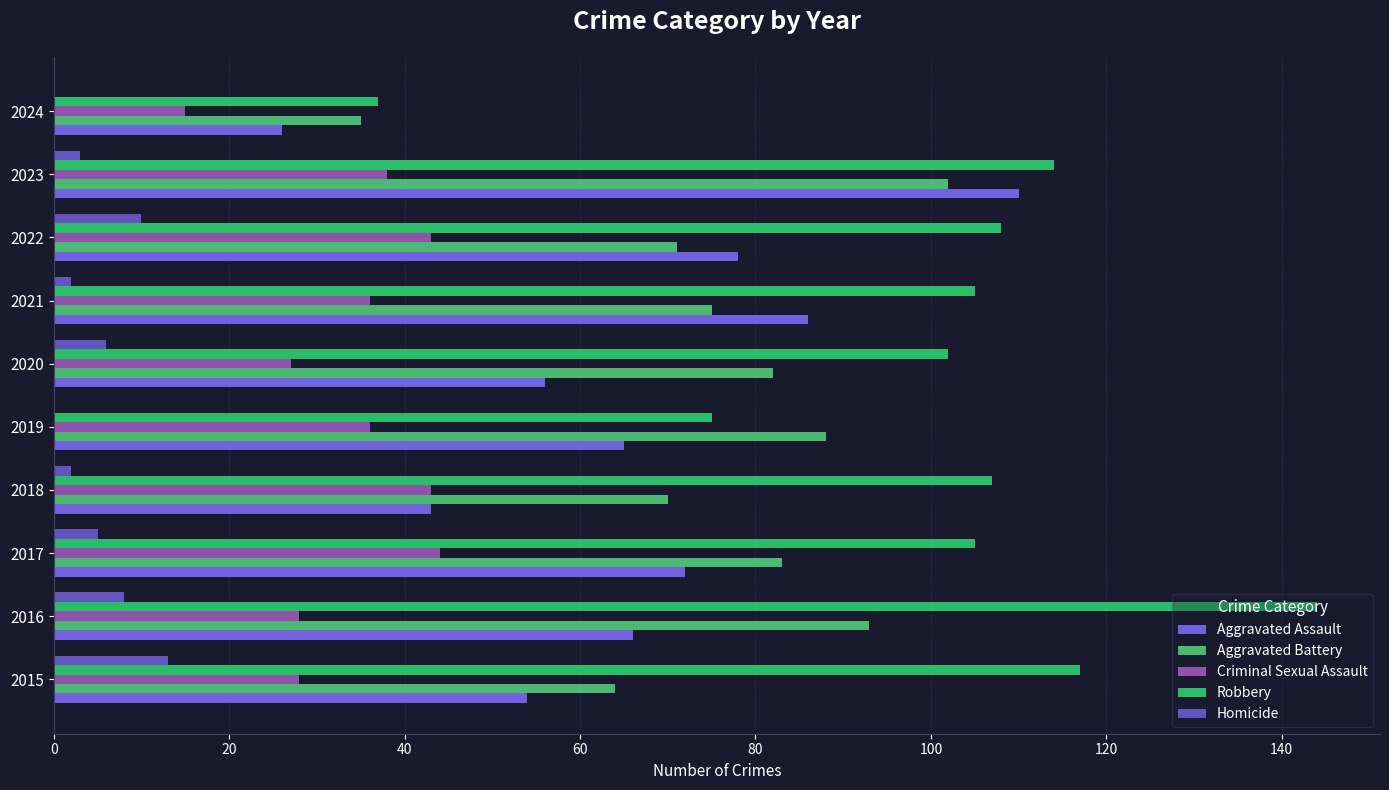

List the series in order of their peak value, highest first.

Robbery, Aggravated Assault, Aggravated Battery, Criminal Sexual Assault, Homicide